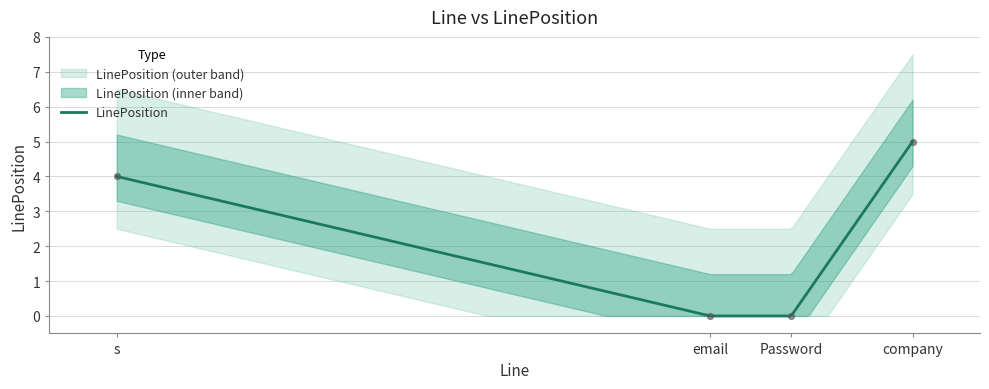

Approximately how many times larger is the value at company compared to s?

1.2